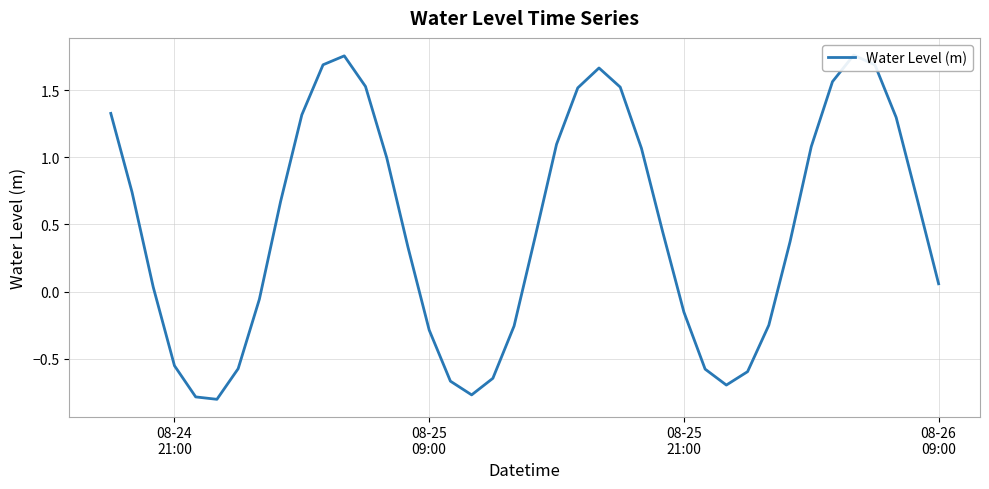

Is it true that the value at 08-24 21:00 is -0.1?

False